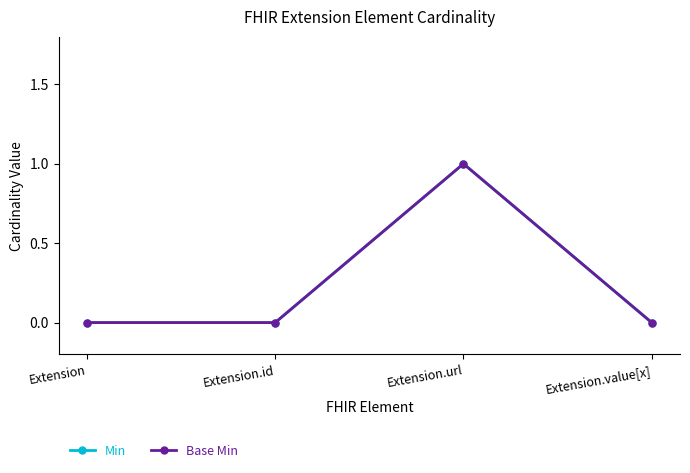

Which label corresponds to the largest value in the chart?

Extension.url